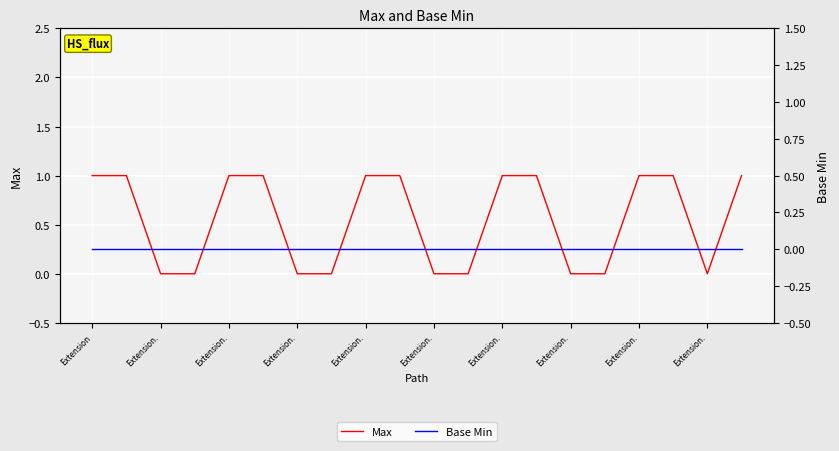

How many lines are shown in the chart?

2